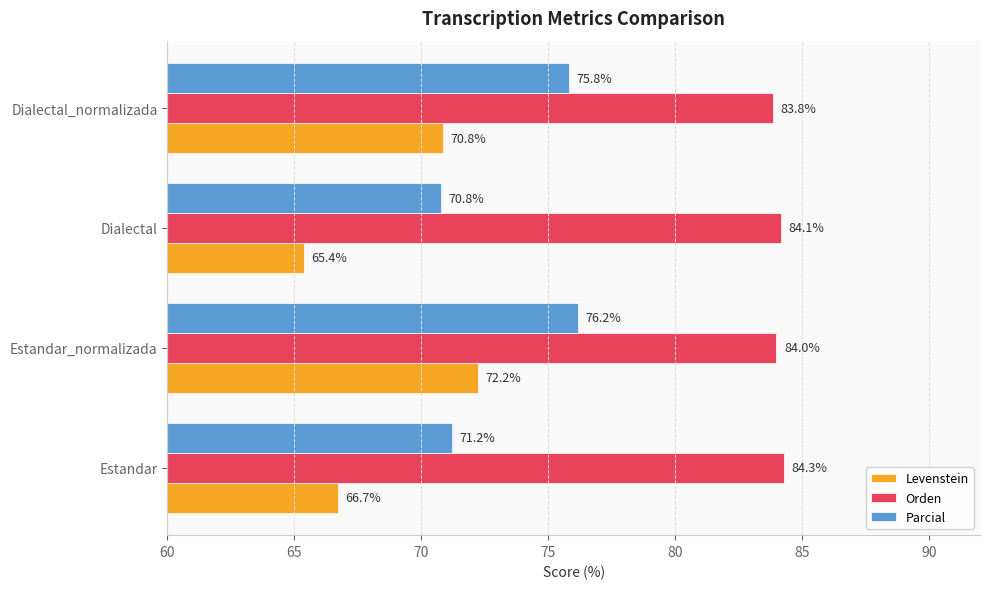

What are all the series names shown in the legend?

Levenstein, Orden, Parcial